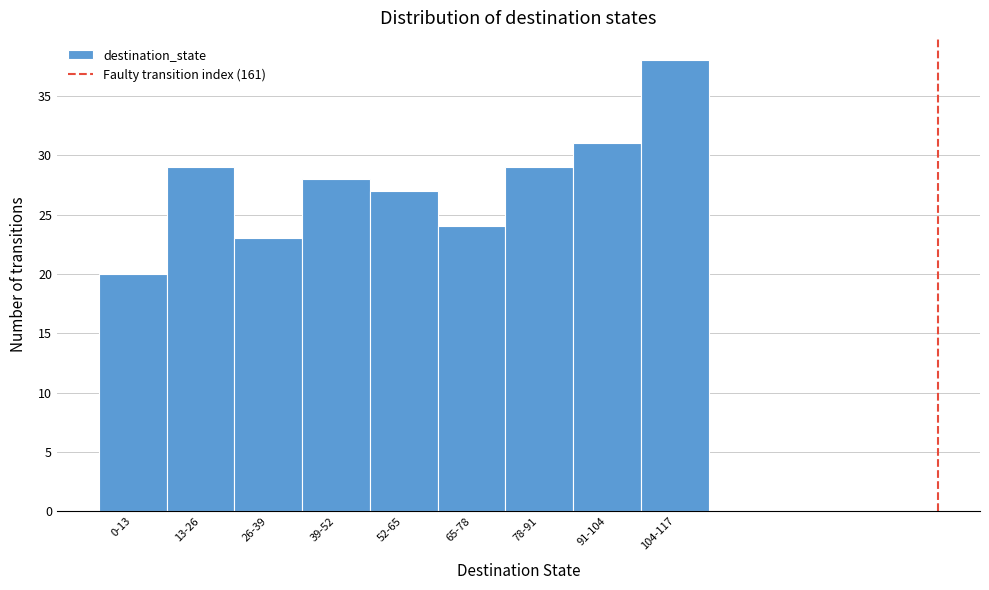

Reading right to left, transcribe all the data shown in this chart.

104-117=38	91-104=31	78-91=29	65-78=24	52-65=27	39-52=28	26-39=23	13-26=29	0-13=20